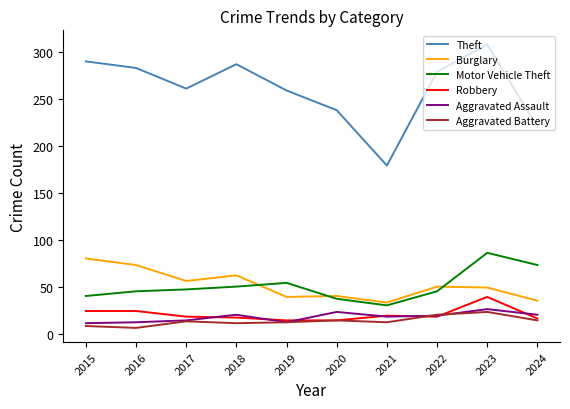

What is the lowest value of the Burglary series?

33